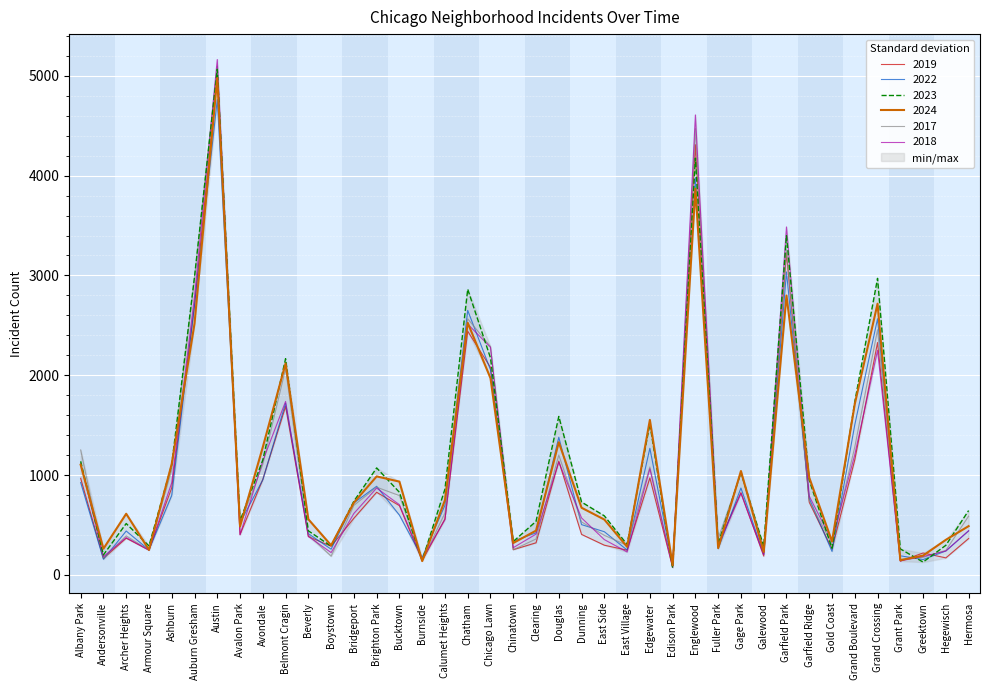

How many data points in 2019 are less than 561?

20